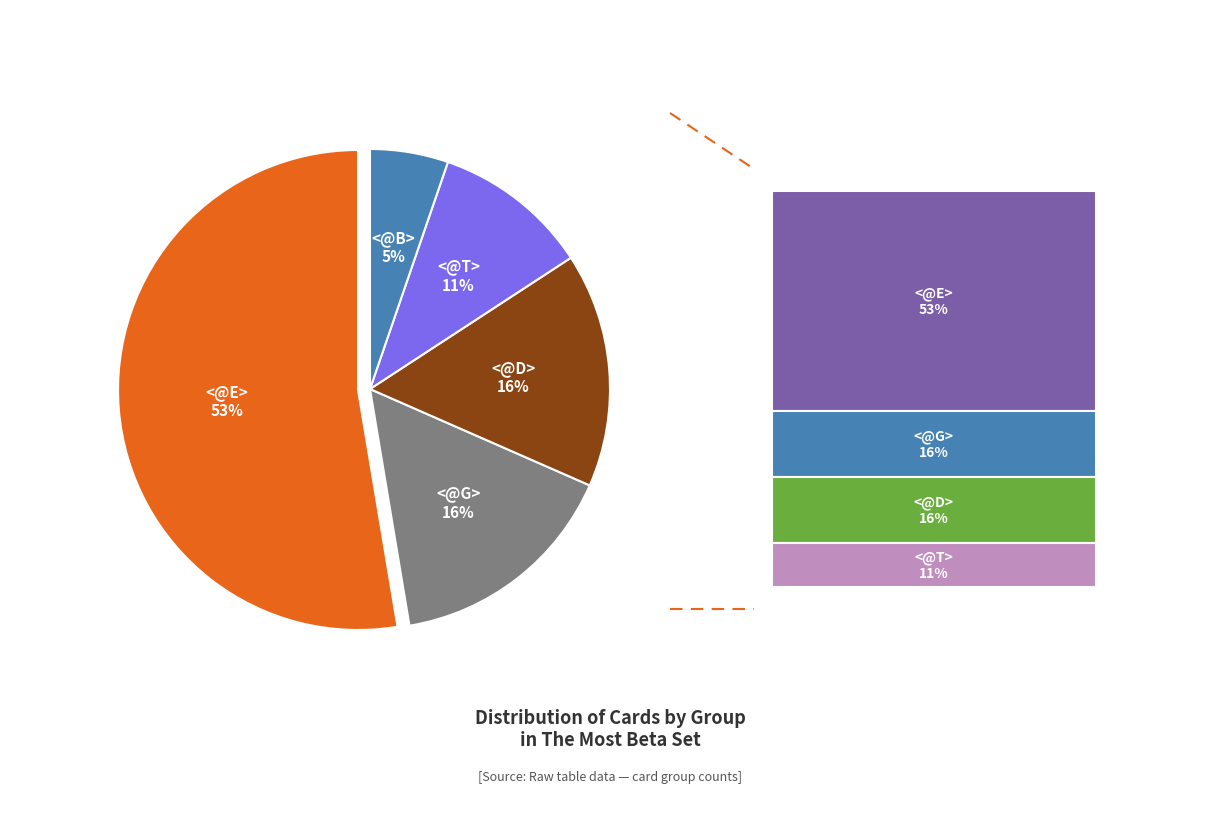

How many slices are in this pie chart?

5